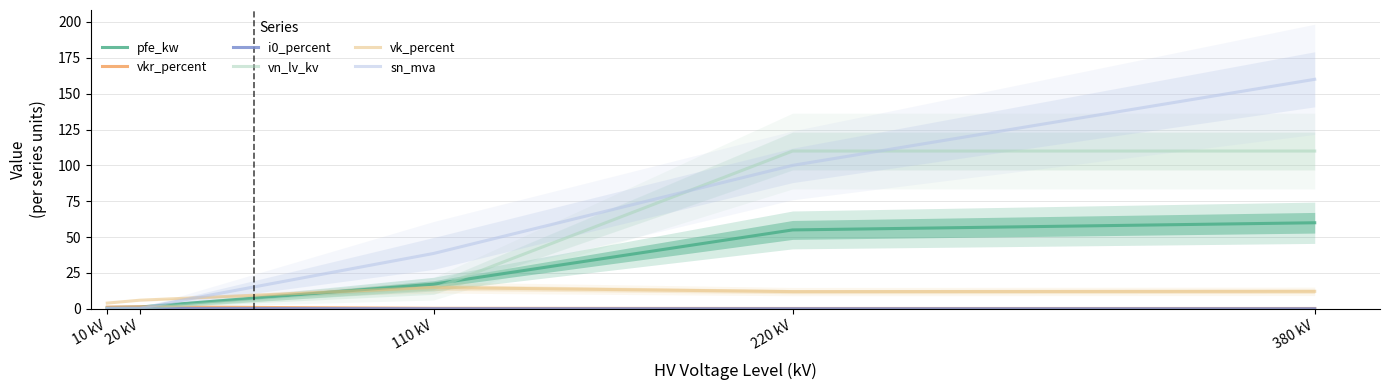

Is it true that i0_percent equals 0.3 at 20 kV?

True